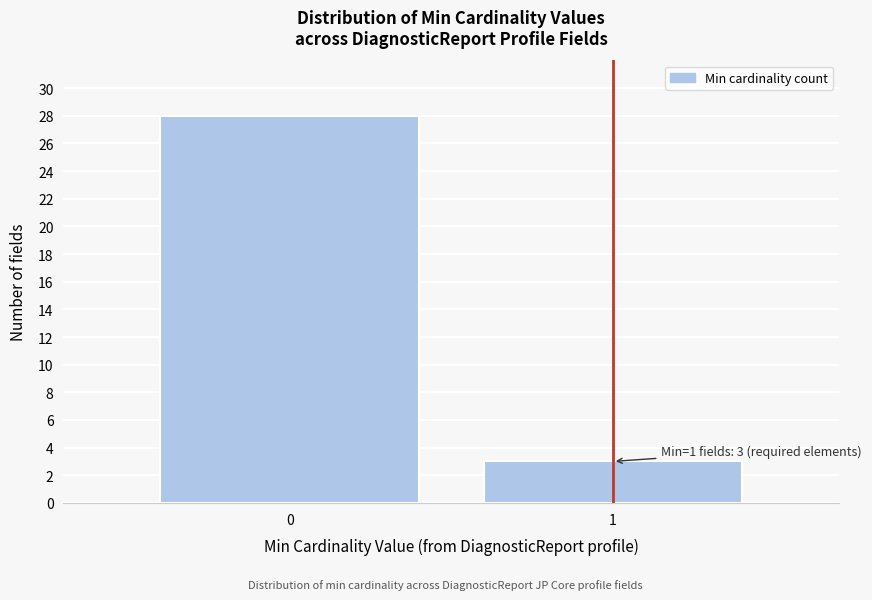

Reading right to left, list all the values displayed in this chart.

3	28